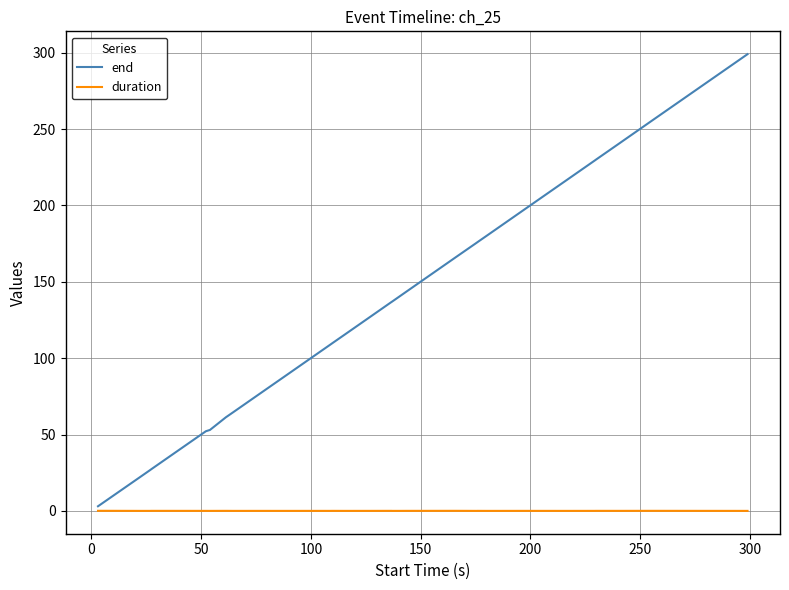

True or false: duration and end cross at least once.

False